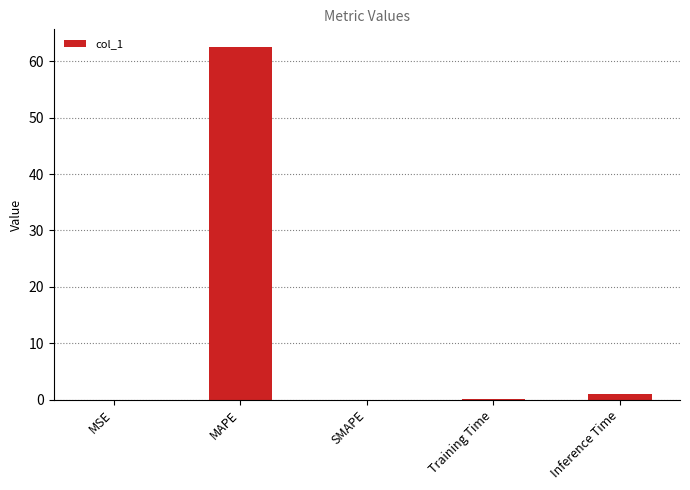

Which has a higher value, Inference Time or MAPE?

MAPE